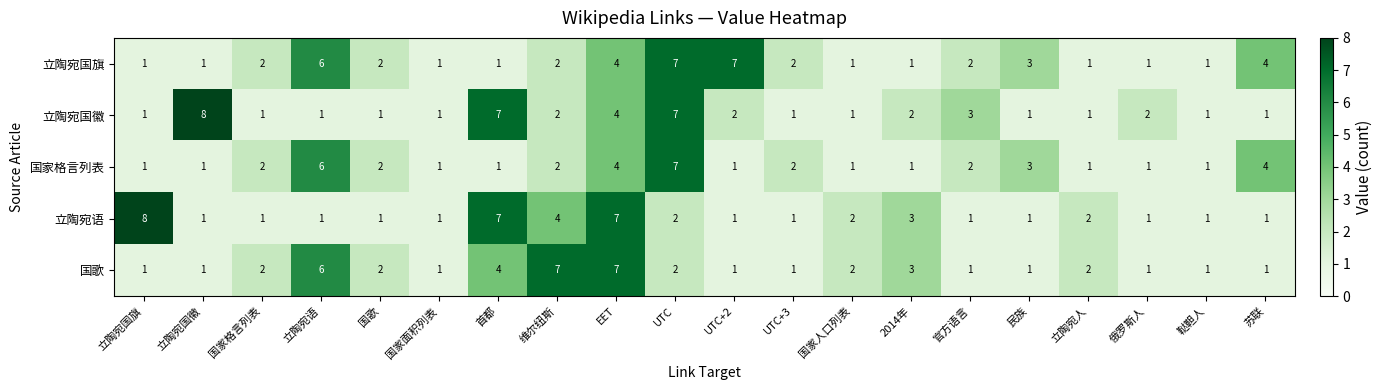

The 国家格言列表 series shows 6 at 立陶宛语. True or false?

True